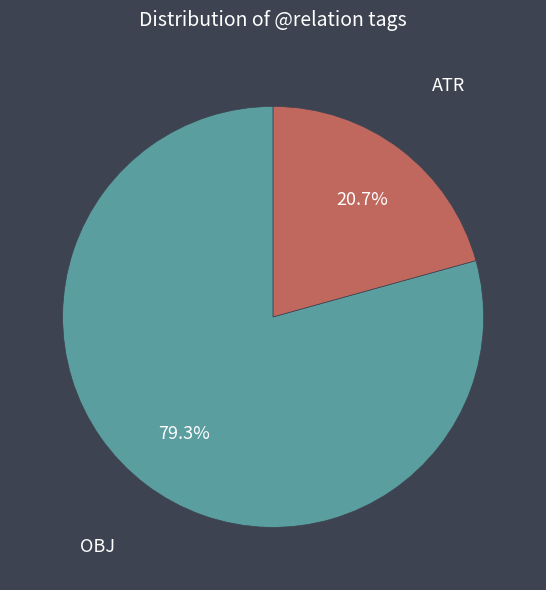

Does any single category account for the majority?

Yes